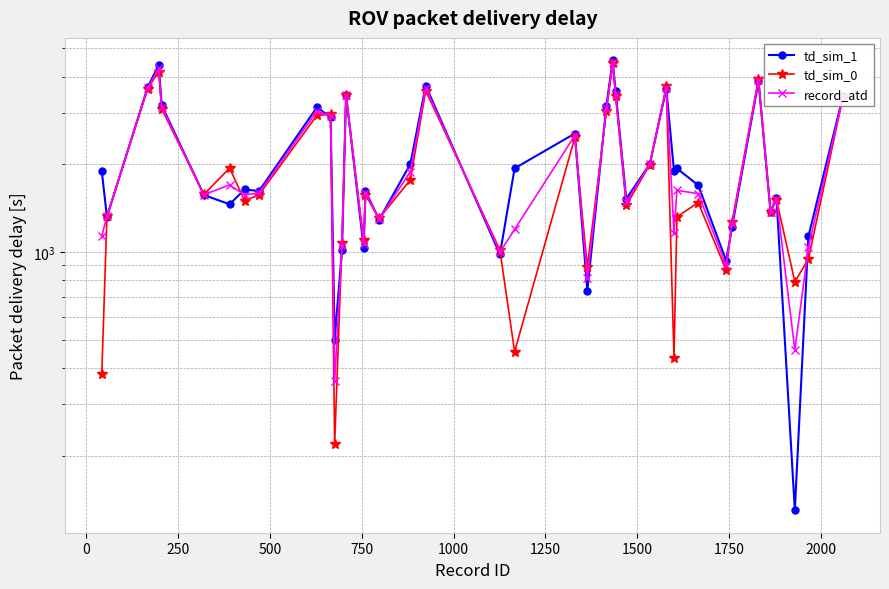

Does the chart display data point markers on the line(s)?

Yes